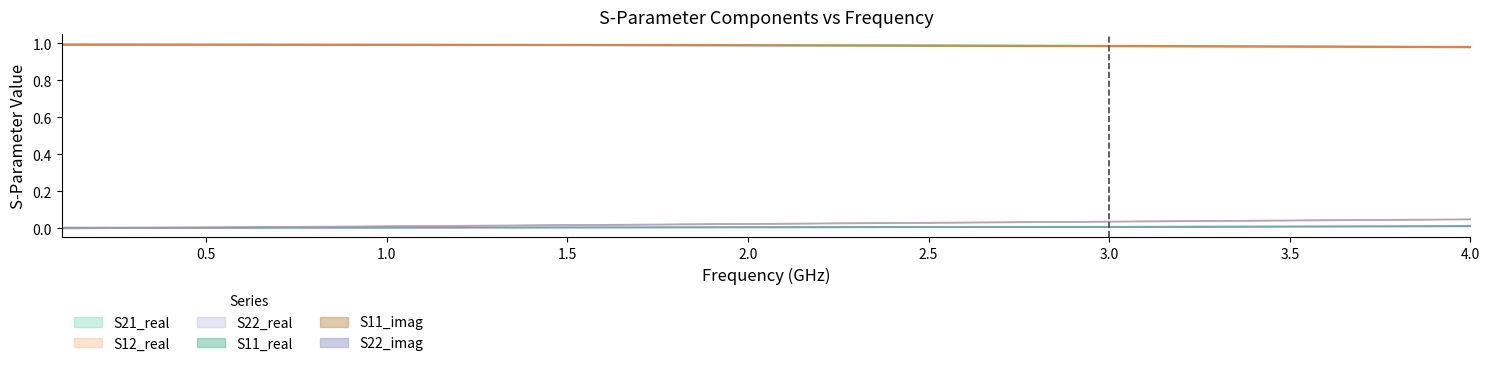

Reading left to right, extract all data points from this chart.

S11_real: 0.0	0.0	0.0	0.0	0.0	0.0	0.0	0.0	0.0	0.0	0.0	0.0	0.0	0.0	0.0	0.0	0.0	0.0	0.0	0.0	0.0	0.0	0.0	0.0	0.0	0.0	0.0	0.0	0.0	0.0	0.0	0.0	0.0	0.0	0.0	0.0	0.0	0.0	0.0	0.0
S11_imag: 0.0	0.0	0.0	0.0	0.0	0.0	0.0	0.0	0.0	0.0	0.0	0.0	0.0	0.0	0.0	0.0	0.0	0.0	0.0	0.0	0.0	0.0	0.0	0.0	0.0	0.0	0.0	0.0	0.0	0.0	0.0	0.0	0.0	0.0	0.0	0.0	0.0	0.0	0.0	0.1
S21_real: 1.0	1.0	1.0	1.0	1.0	1.0	1.0	1.0	1.0	1.0	1.0	1.0	1.0	1.0	1.0	1.0	1.0	1.0	1.0	1.0	1.0	1.0	1.0	1.0	1.0	1.0	1.0	1.0	1.0	1.0	1.0	1.0	1.0	1.0	1.0	1.0	1.0	1.0	1.0	1.0
S12_real: 1.0	1.0	1.0	1.0	1.0	1.0	1.0	1.0	1.0	1.0	1.0	1.0	1.0	1.0	1.0	1.0	1.0	1.0	1.0	1.0	1.0	1.0	1.0	1.0	1.0	1.0	1.0	1.0	1.0	1.0	1.0	1.0	1.0	1.0	1.0	1.0	1.0	1.0	1.0	1.0
S22_real: 0.0	0.0	0.0	0.0	0.0	0.0	0.0	0.0	0.0	0.0	0.0	0.0	0.0	0.0	0.0	0.0	0.0	0.0	0.0	0.0	0.0	0.0	0.0	0.0	0.0	0.0	0.0	0.0	0.0	0.0	0.0	0.0	0.0	0.0	0.0	0.0	0.0	0.0	0.0	0.0
S22_imag: 0.0	0.0	0.0	0.0	0.0	0.0	0.0	0.0	0.0	0.0	0.0	0.0	0.0	0.0	0.0	0.0	0.0	0.0	0.0	0.0	0.0	0.0	0.0	0.0	0.0	0.0	0.0	0.0	0.0	0.0	0.0	0.0	0.0	0.0	0.0	0.0	0.0	0.0	0.0	0.1